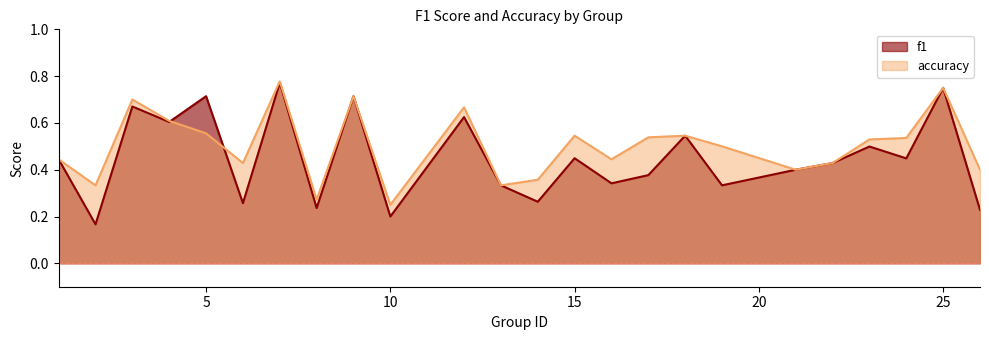

Reading left to right, transcribe all the data shown in this chart.

f1: 1=0.4	2=0.2	3=0.7	4=0.6	5=0.7	6=0.3	7=0.8	8=0.2	9=0.7	10=0.2	12=0.6	13=0.3	14=0.3	15=0.4	16=0.3	17=0.4	18=0.5	19=0.3	21=0.4	22=0.4	23=0.5	24=0.4	25=0.8	26=0.2
accuracy: 1=0.4	2=0.3	3=0.7	4=0.6	5=0.6	6=0.4	7=0.8	8=0.3	9=0.7	10=0.2	12=0.7	13=0.3	14=0.4	15=0.5	16=0.4	17=0.5	18=0.5	19=0.5	21=0.4	22=0.4	23=0.5	24=0.5	25=0.8	26=0.4